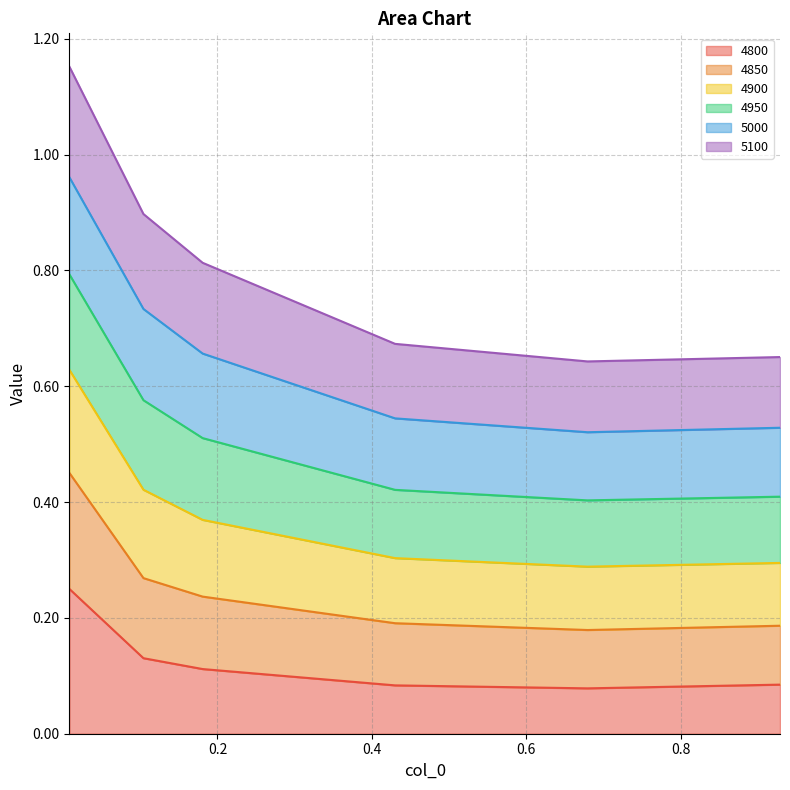

How many interior local valleys does the 4850 series have?

1